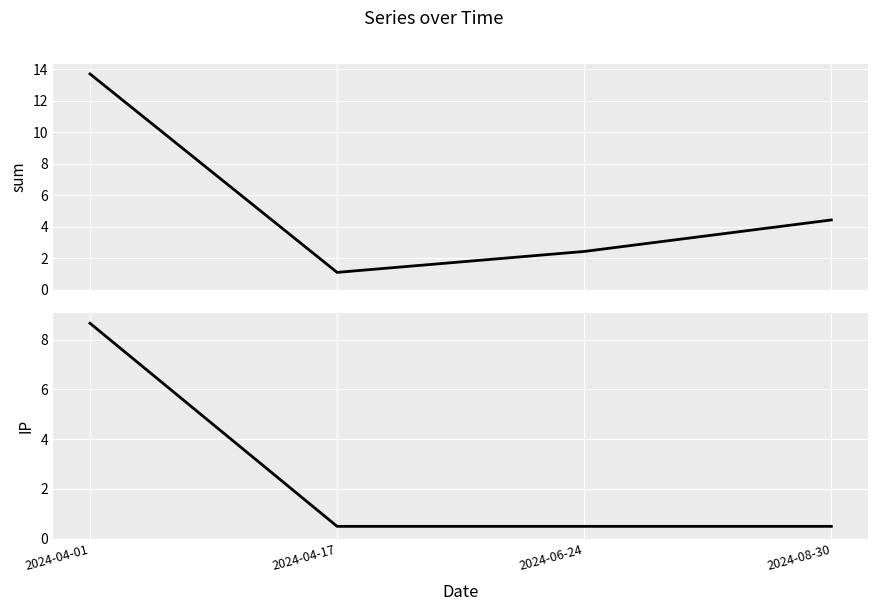

How many lines are shown in the chart?

2